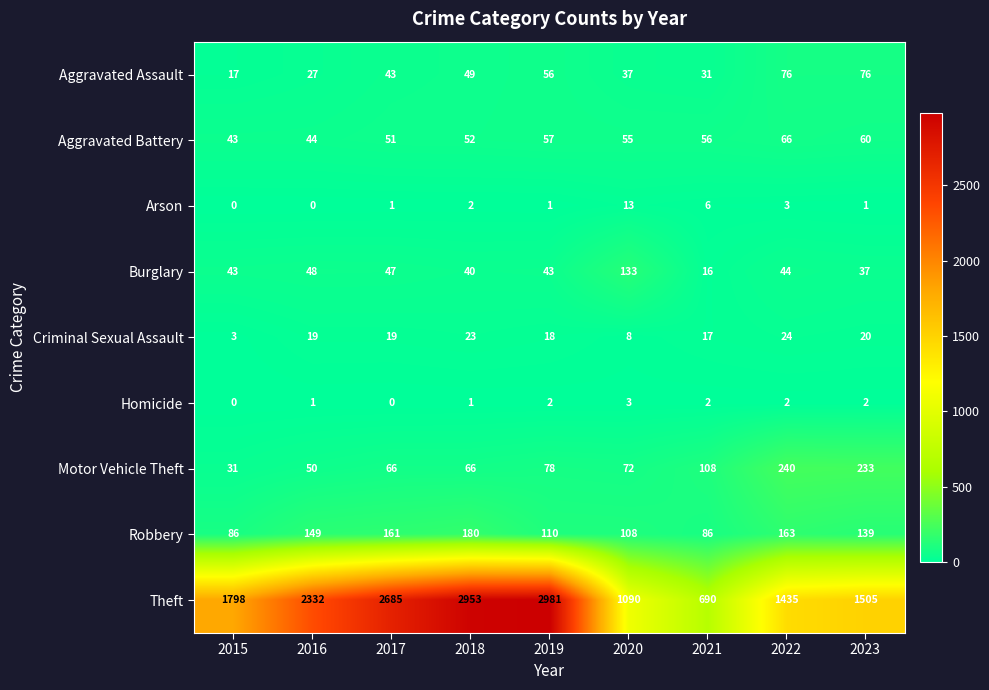

What is the sum of all Burglary values?

451